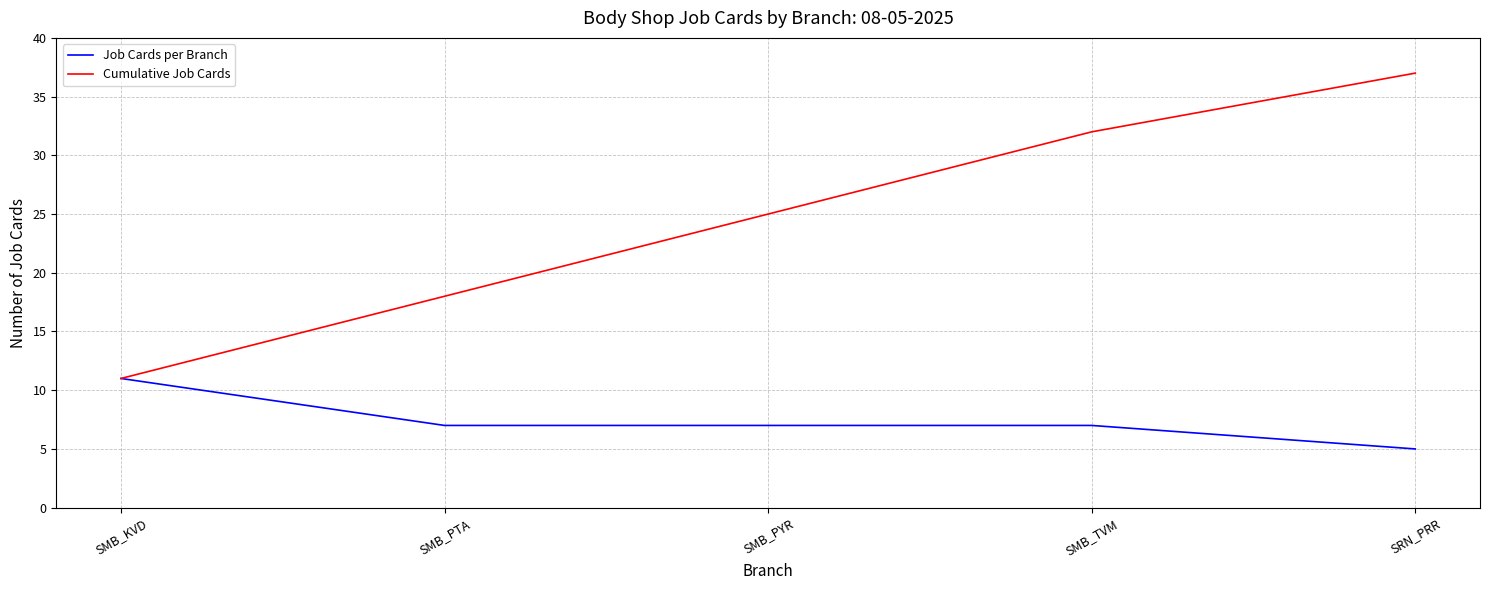

Reading left to right, list all the values displayed in this chart.

Job Cards per Branch: SMB_KVD=11	SMB_PTA=7	SMB_PYR=7	SMB_TVM=7	SRN_PRR=5
Cumulative Job Cards: SMB_KVD=11	SMB_PTA=18	SMB_PYR=25	SMB_TVM=32	SRN_PRR=37